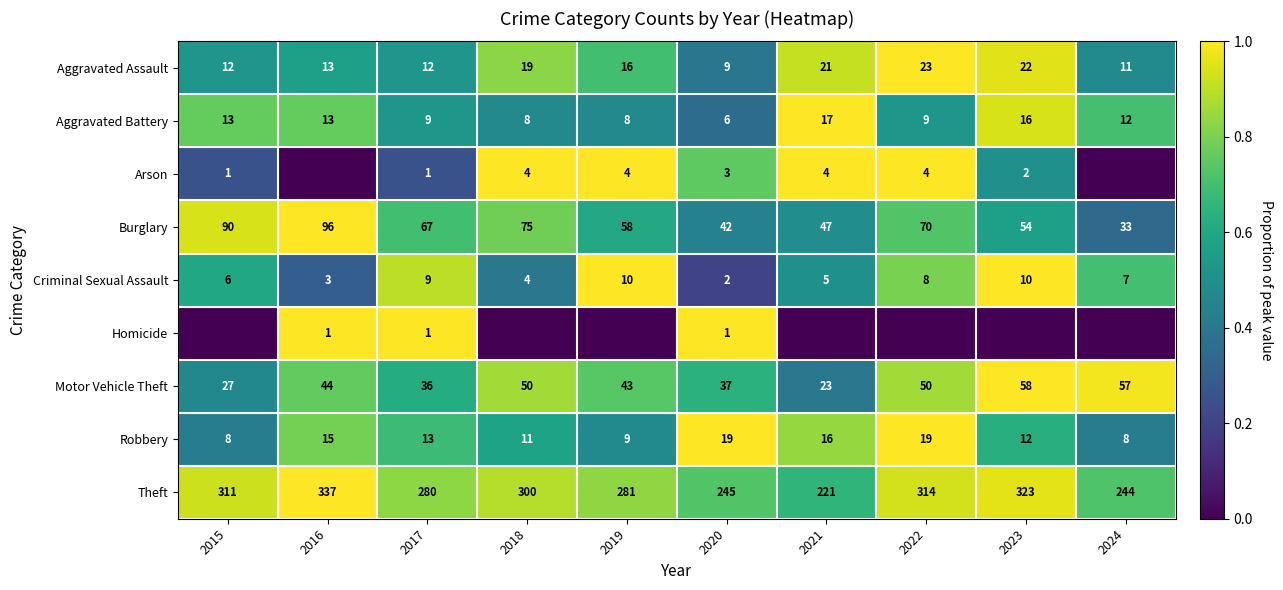

Is the value of Robbery at 2015 greater than the value of Aggravated Assault at 2023?

No